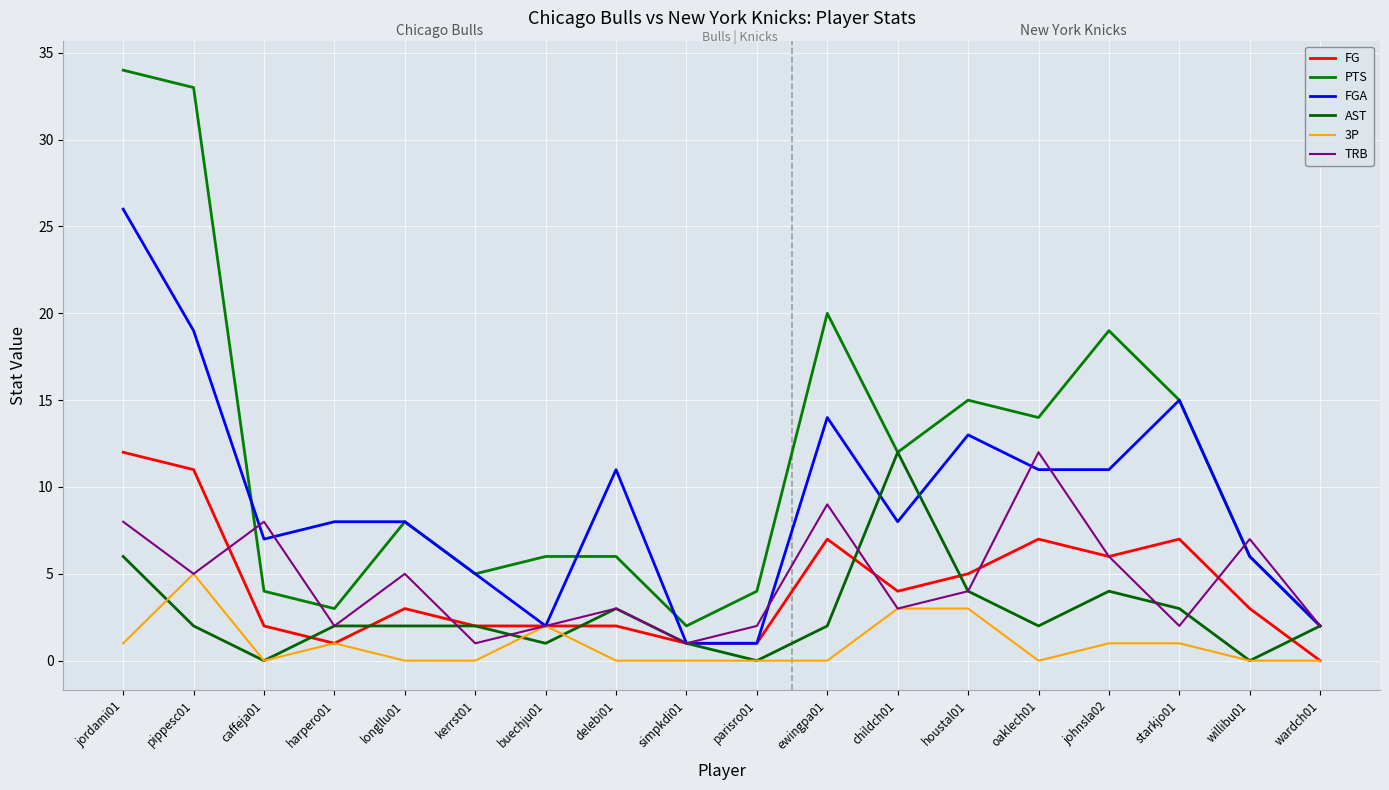

The FG series shows 2 at buechju01. True or false?

True